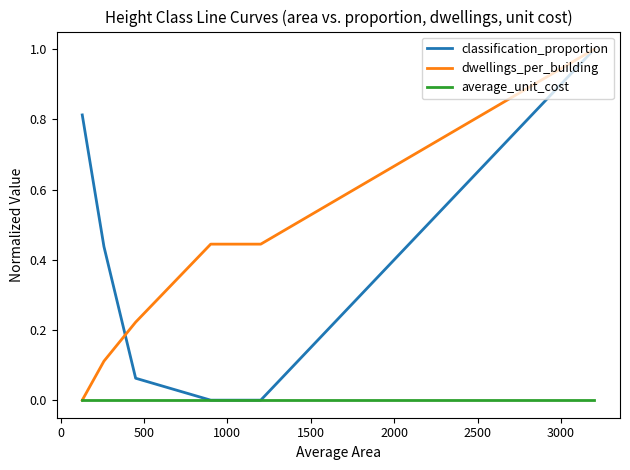

True or false: classification_proportion has more than 2 interior local peaks.

False